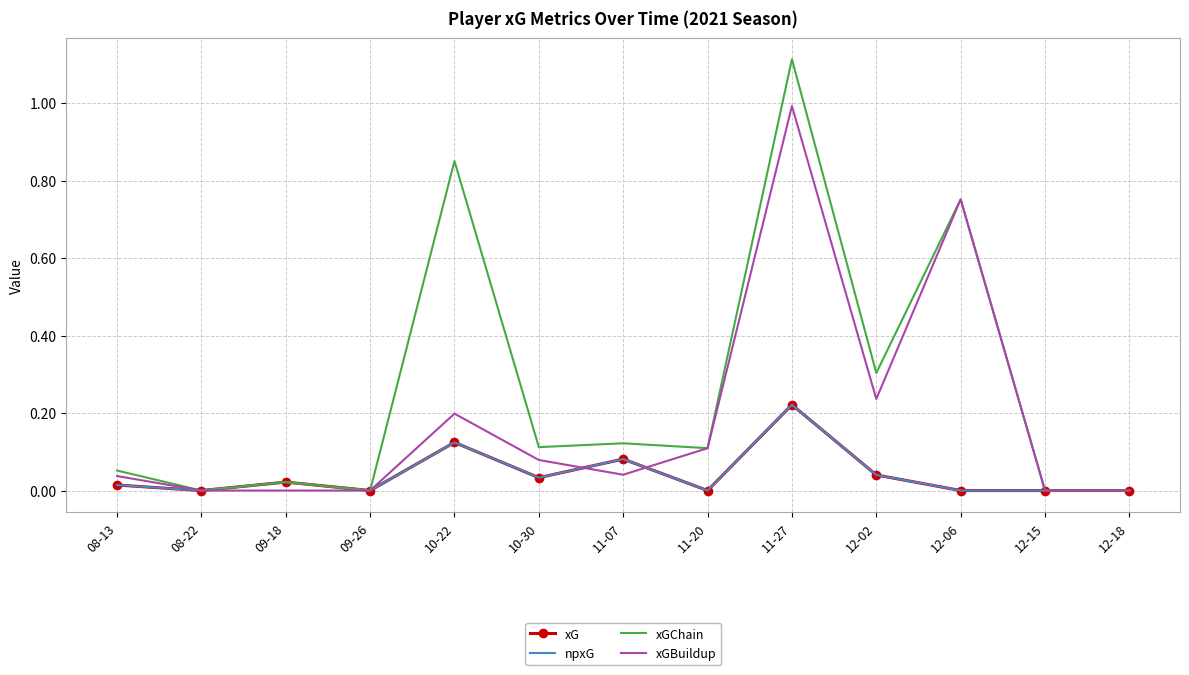

Which label corresponds to the smallest value in the chart?

08-22